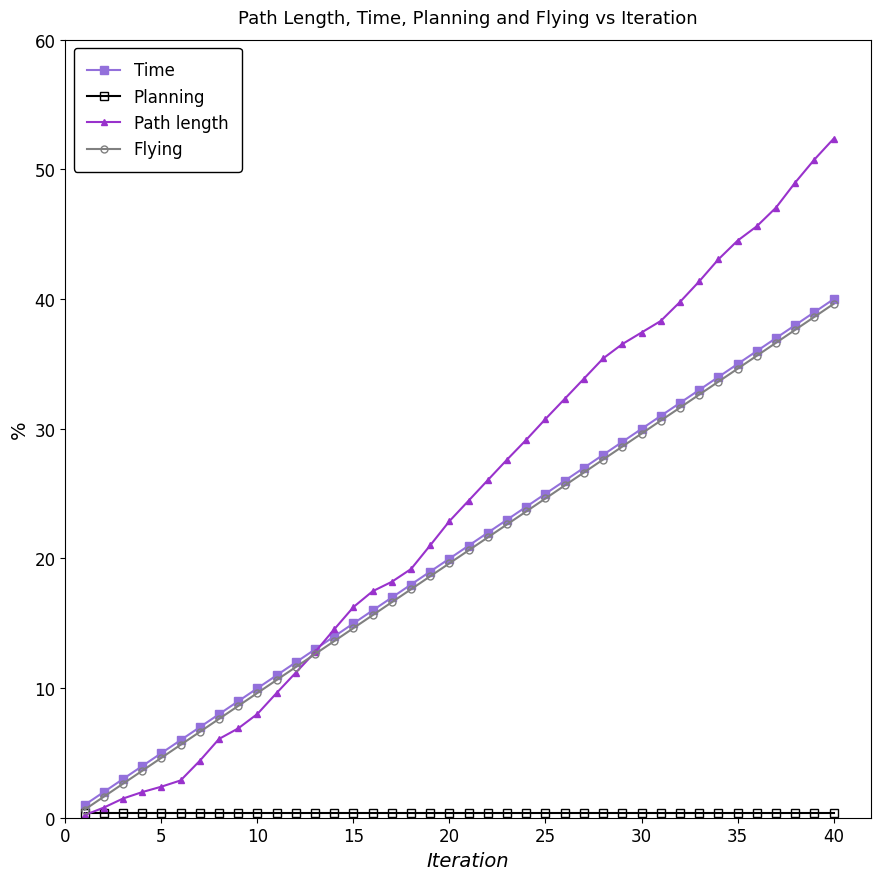

Which series has the widest spread of values?

Path length